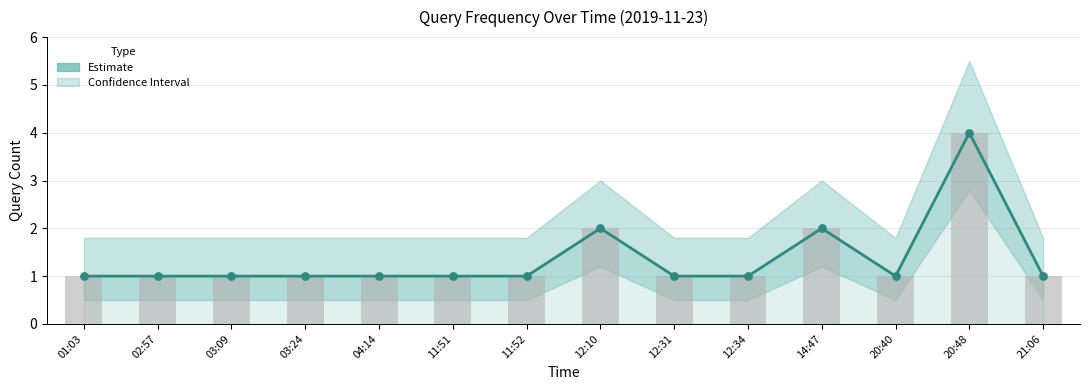

Approximately how many times larger is the value at 11:51 compared to 12:34?

1.0